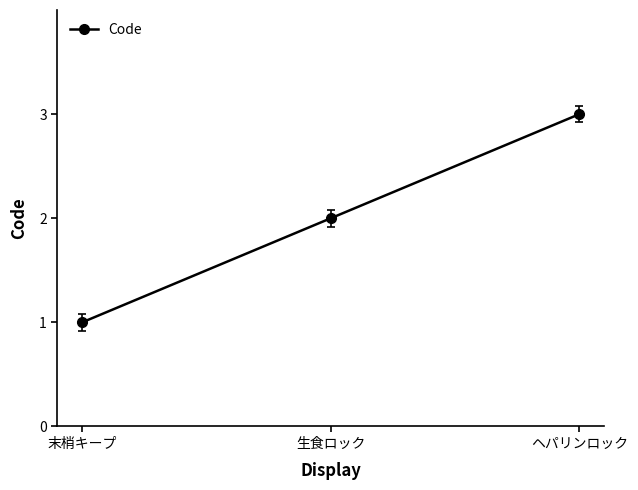

What is the approximate value at 末梢キープ?

1